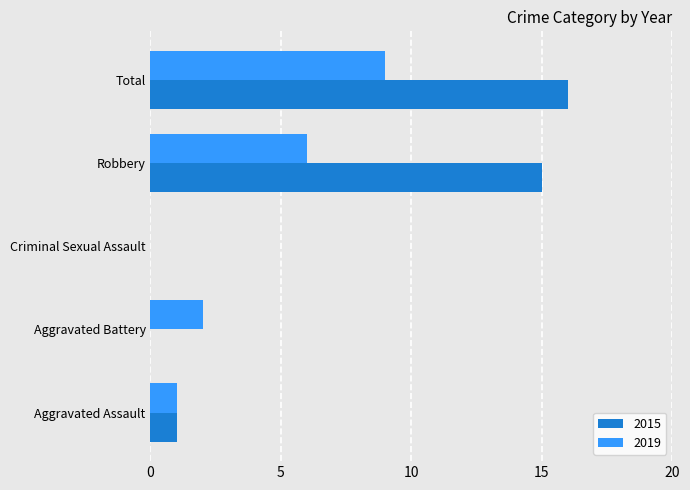

What is the sum of the 2015 values at Robbery and Total?

31